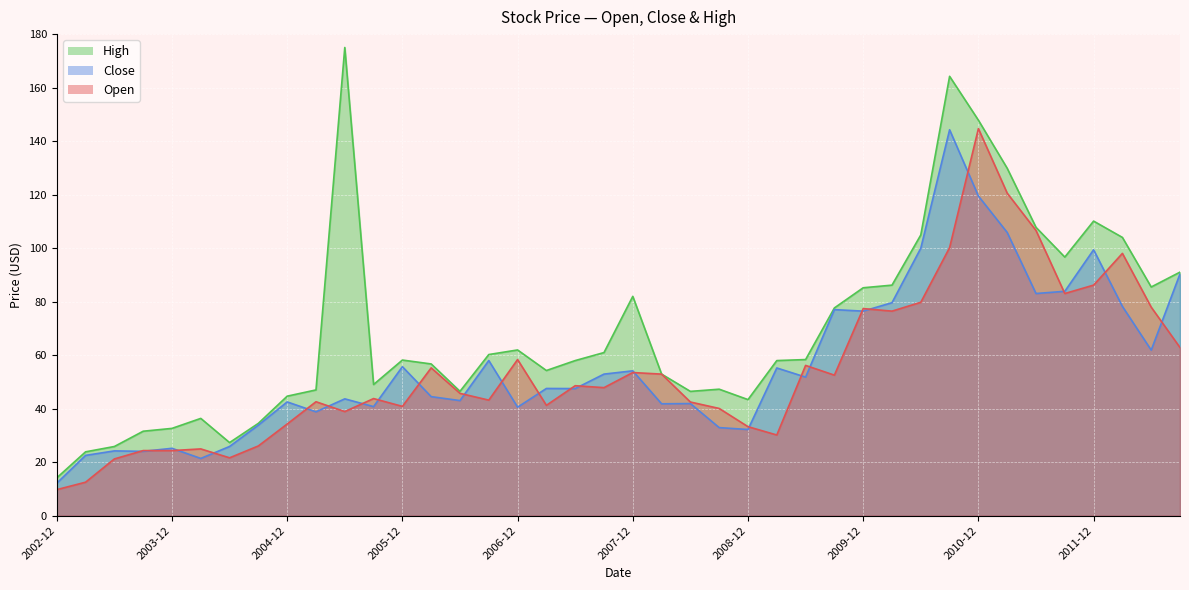

At which category does the chart reach its minimum across all series?

2002-12